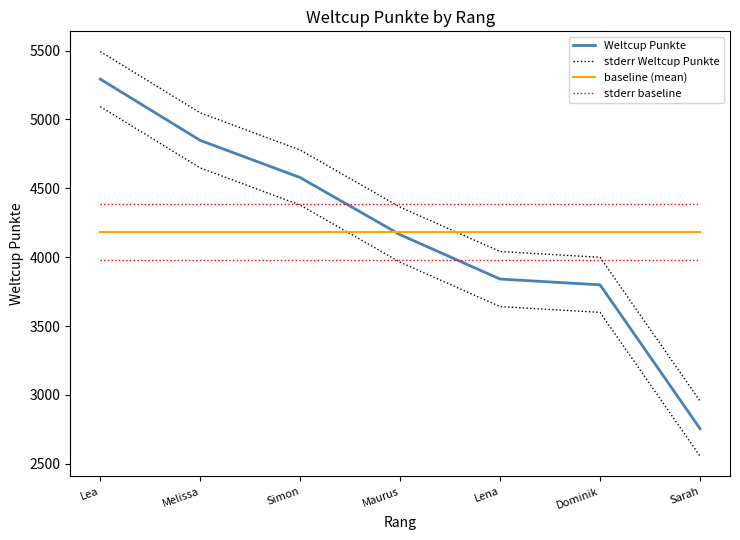

The value of stderr baseline at Simon is 4382.4. True or false?

True